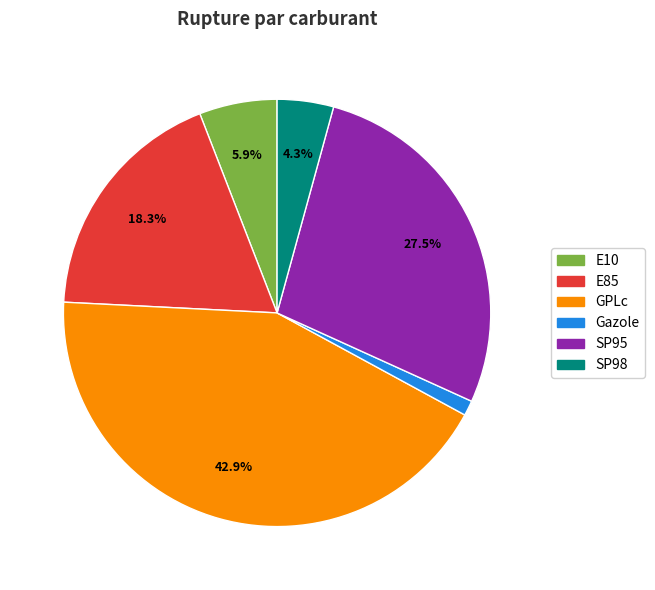

Rank the categories by value from lowest to highest.

Gazole, SP98, E10, E85, SP95, GPLc